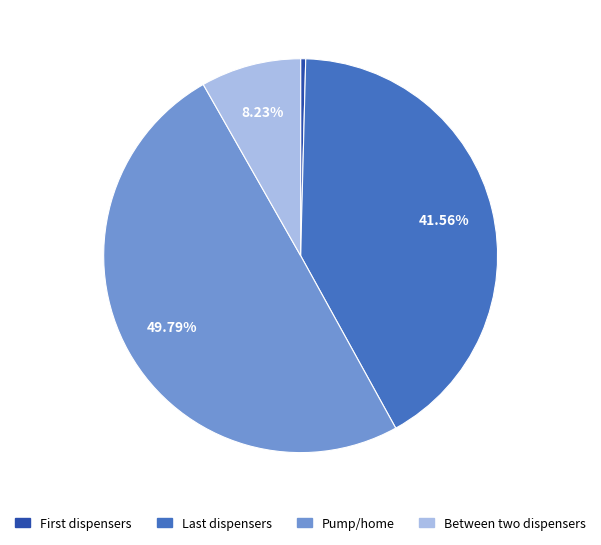

What percentage is the Pump/home slice, to the nearest percent?

50%